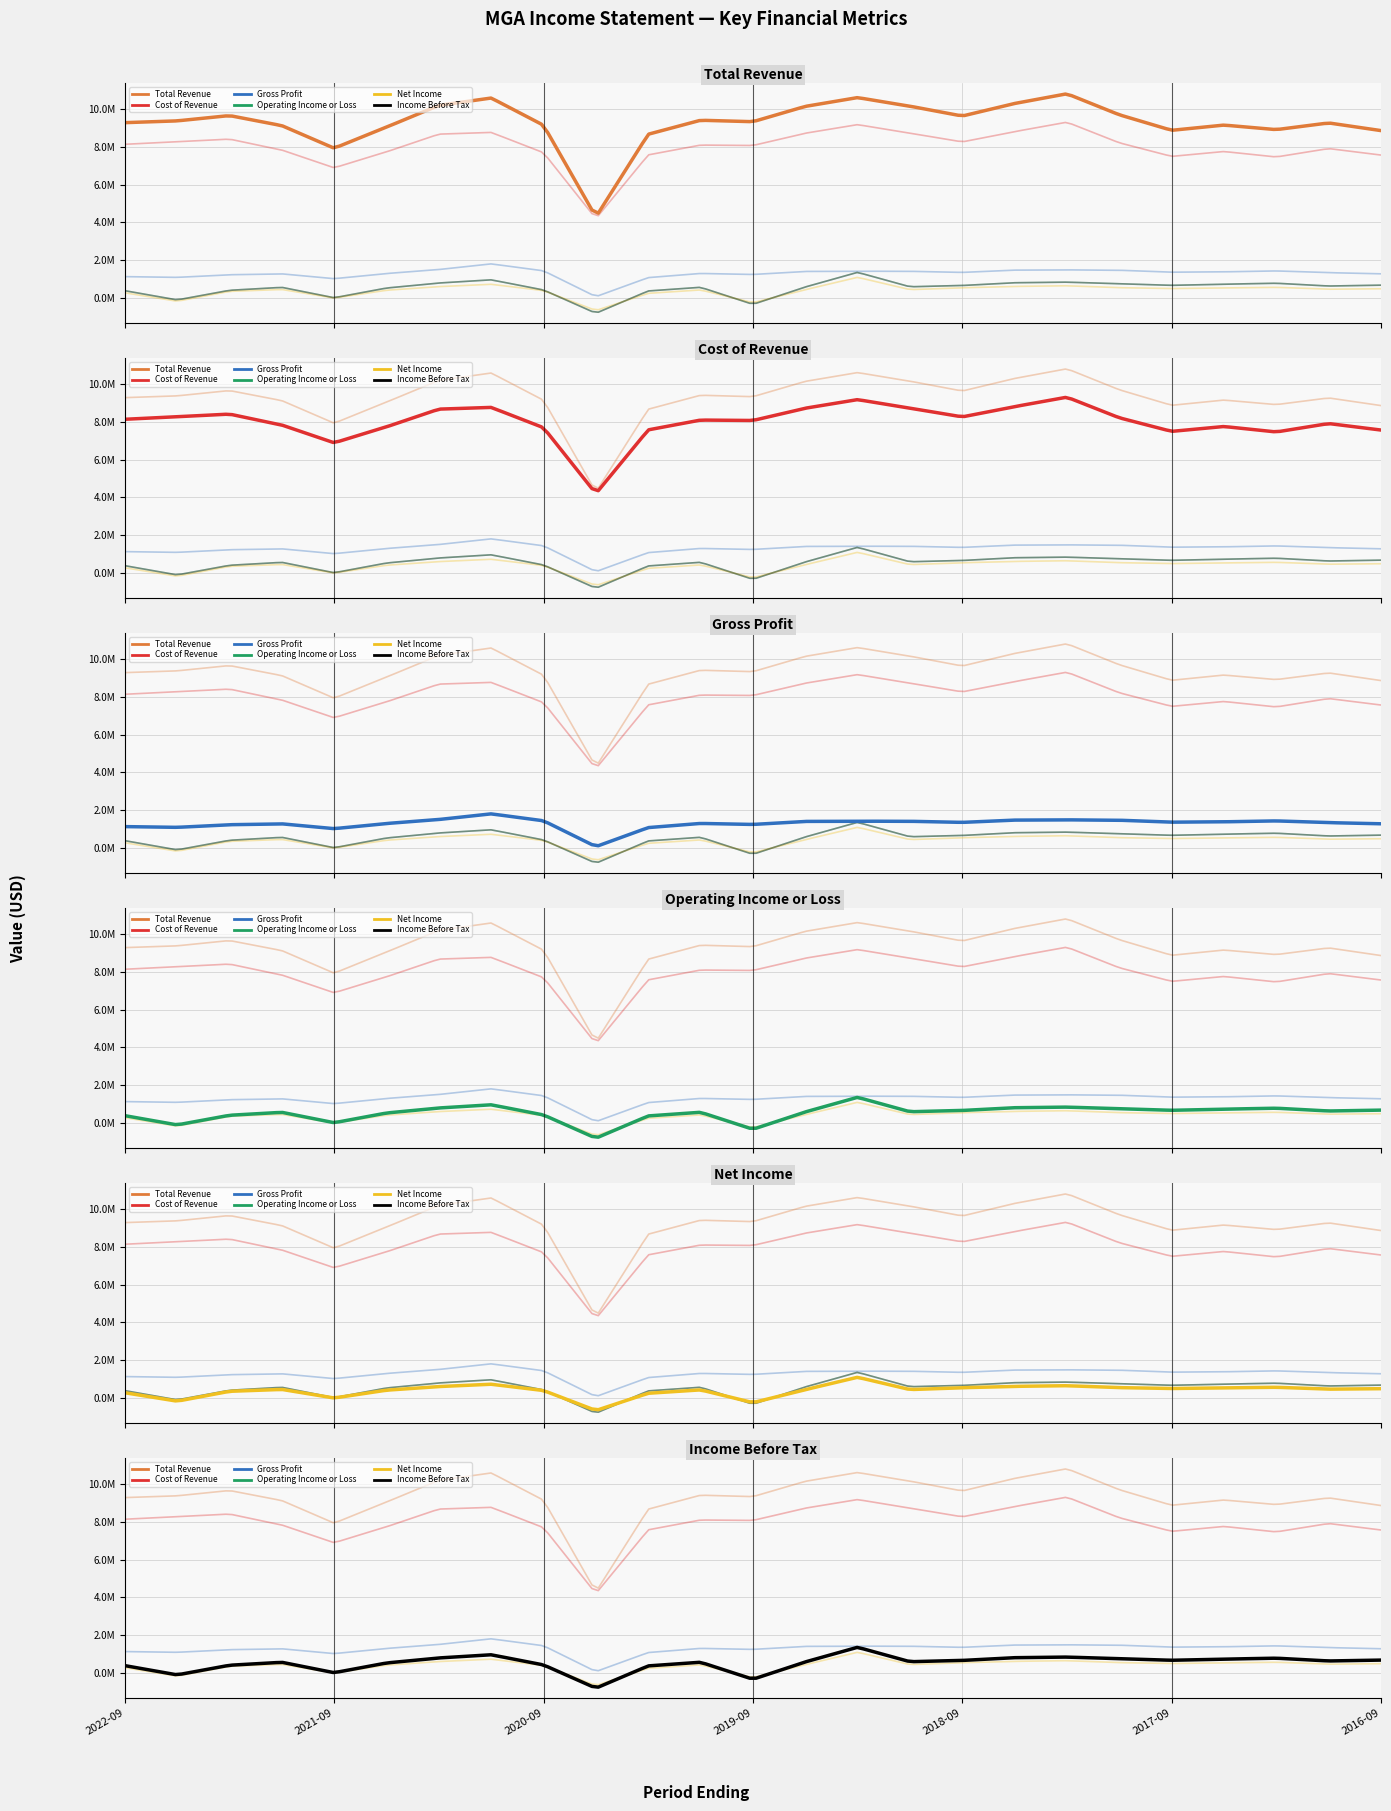

Which series changed the most between 2018-12-31 and 2017-06-30?

Total Revenue